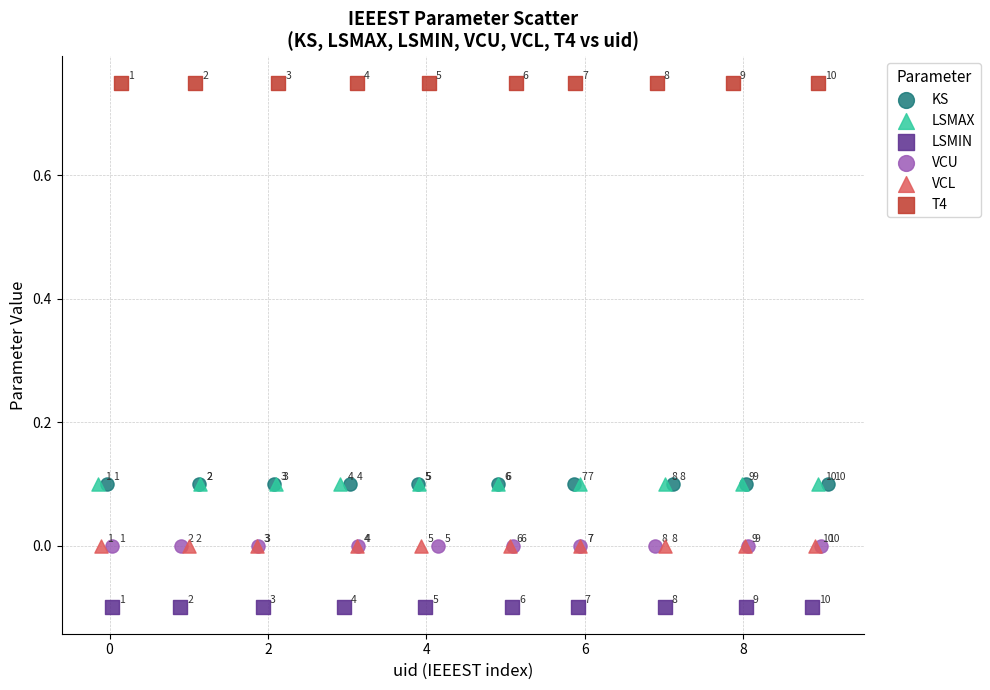

Which series reaches the minimum Y coordinate?

LSMIN